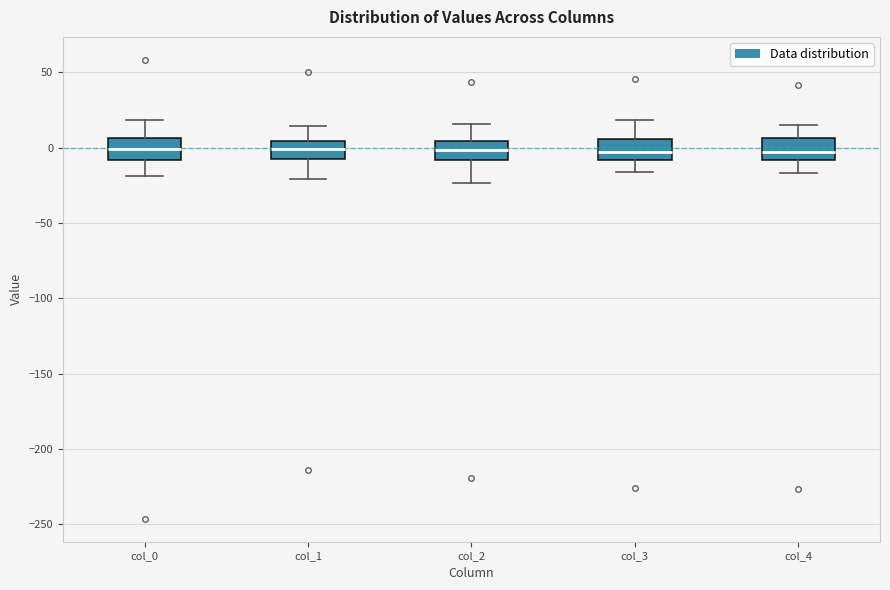

Reading left to right, read every box against the y-axis: the position of its median line, the range the box covers, and the ends of its whiskers. The values are not printed on the chart, so give them approximately, as read against the axis.

col_0: median 0, box -10 to 5, whiskers -20 to 20
col_1: median 0, box -10 to 5, whiskers -20 to 15
col_2: median 0, box -10 to 5, whiskers -25 to 15
col_3: median -5, box -10 to 5, whiskers -15 to 20
col_4: median -5, box -10 to 5, whiskers -15 to 15